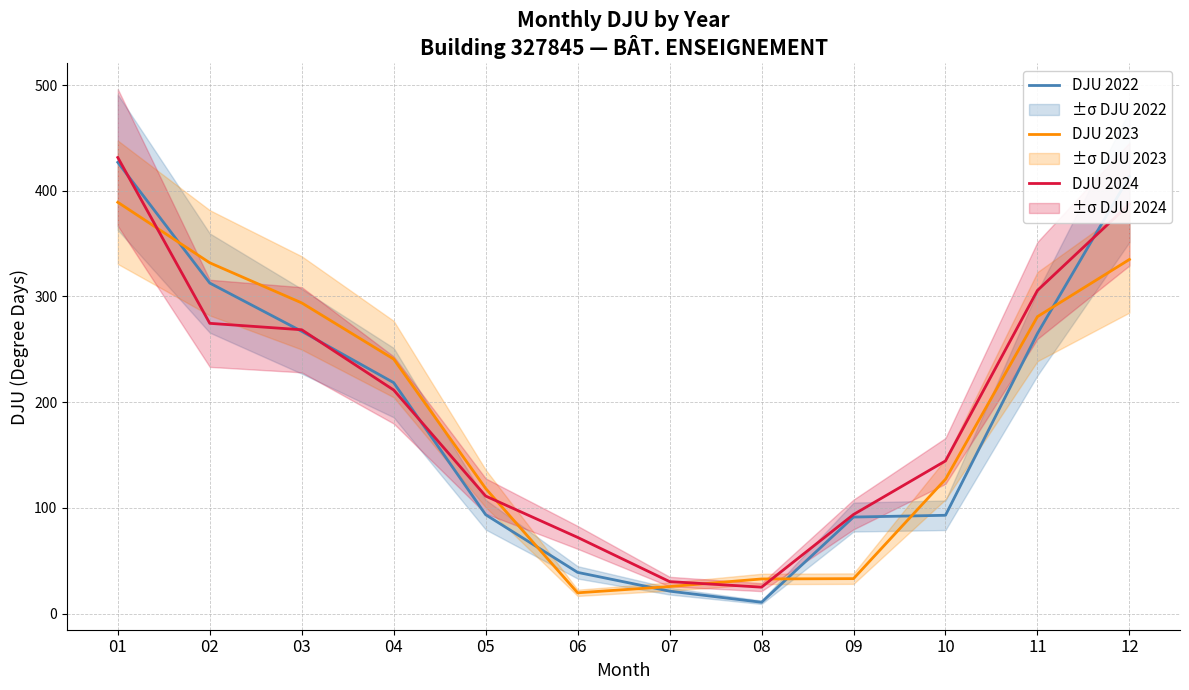

What is the average value of the DJU 2024 series?

196.4